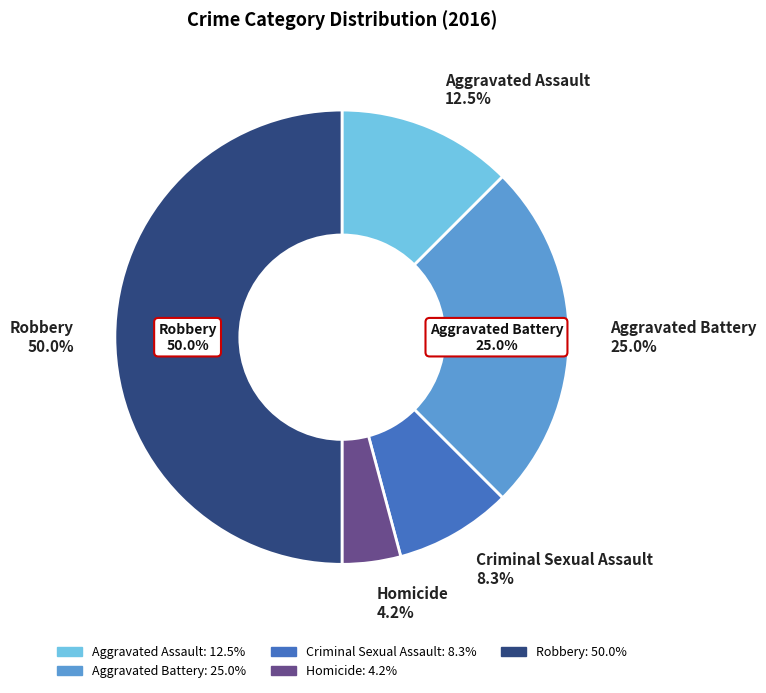

How many segments does this pie chart have?

5